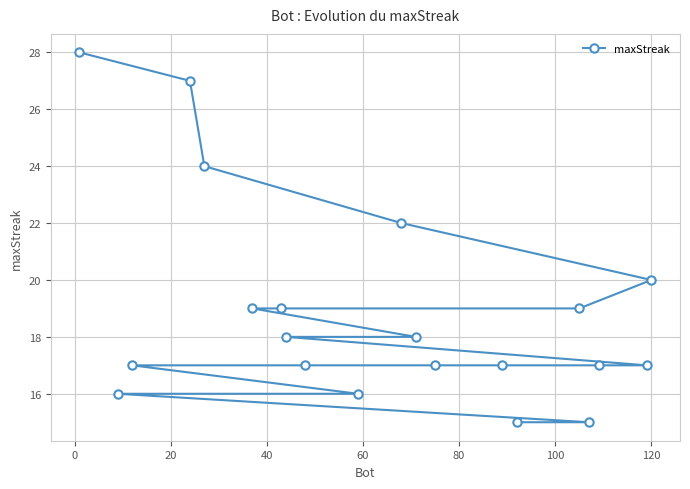

What is the minimum value shown in the chart?

15